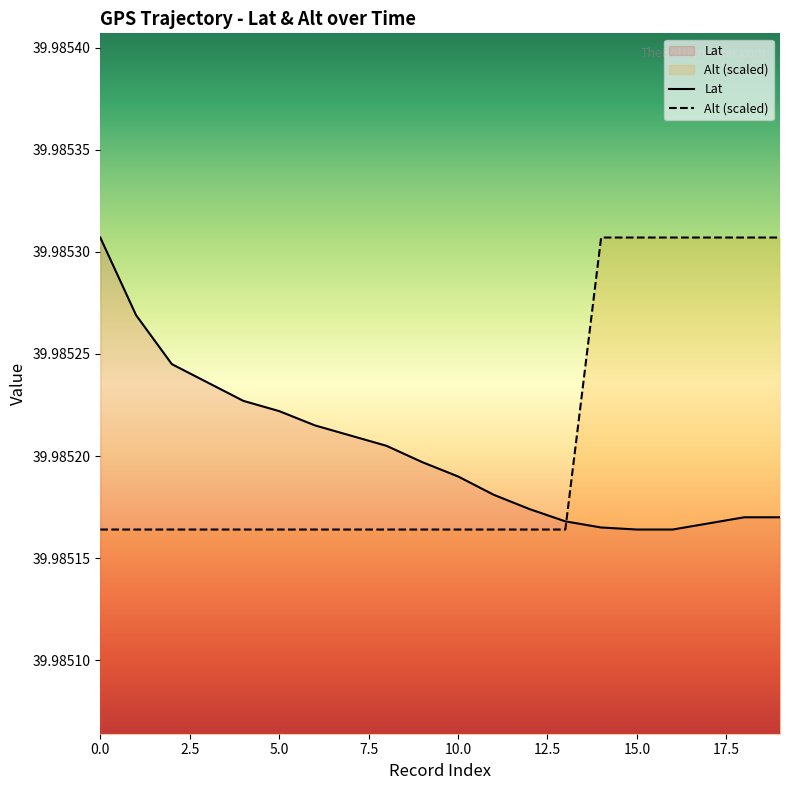

True or false: Lat has more than 1 points higher than both neighbors.

False